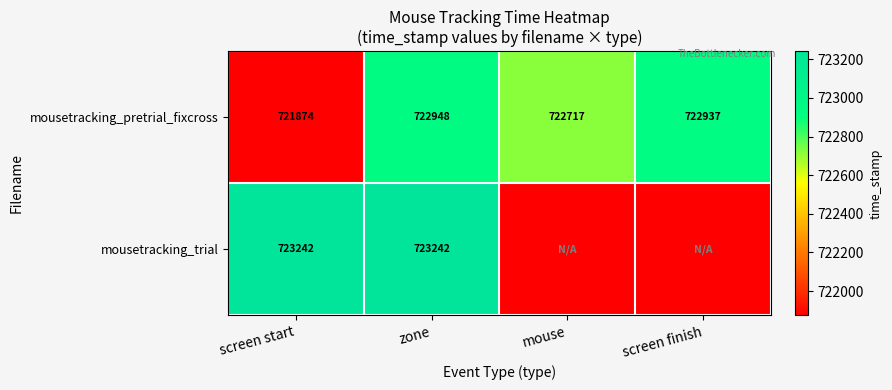

What is the maximum value shown in the chart?

723242.0